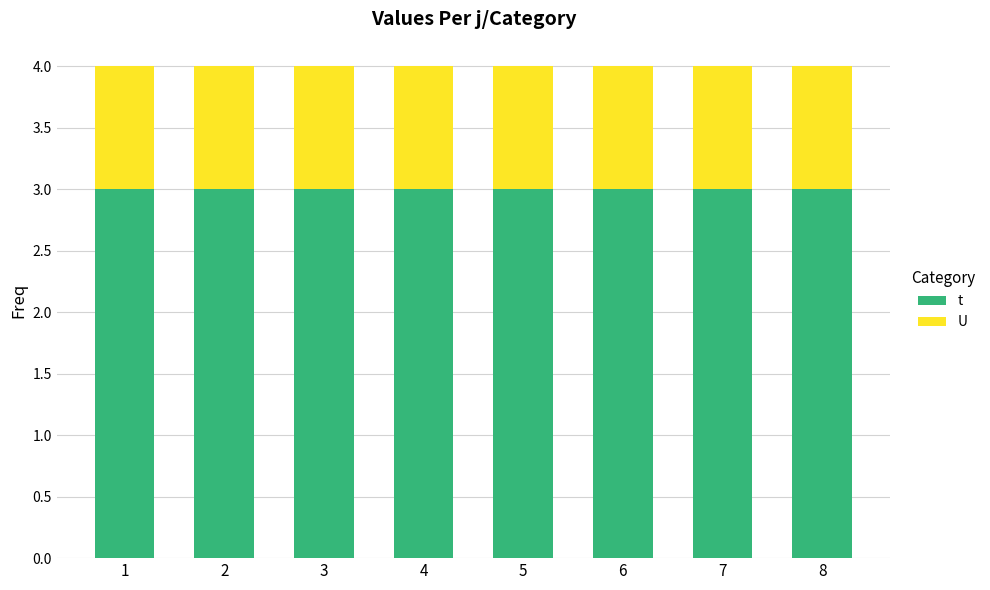

List the series in order of their overall mean, highest first.

t, U